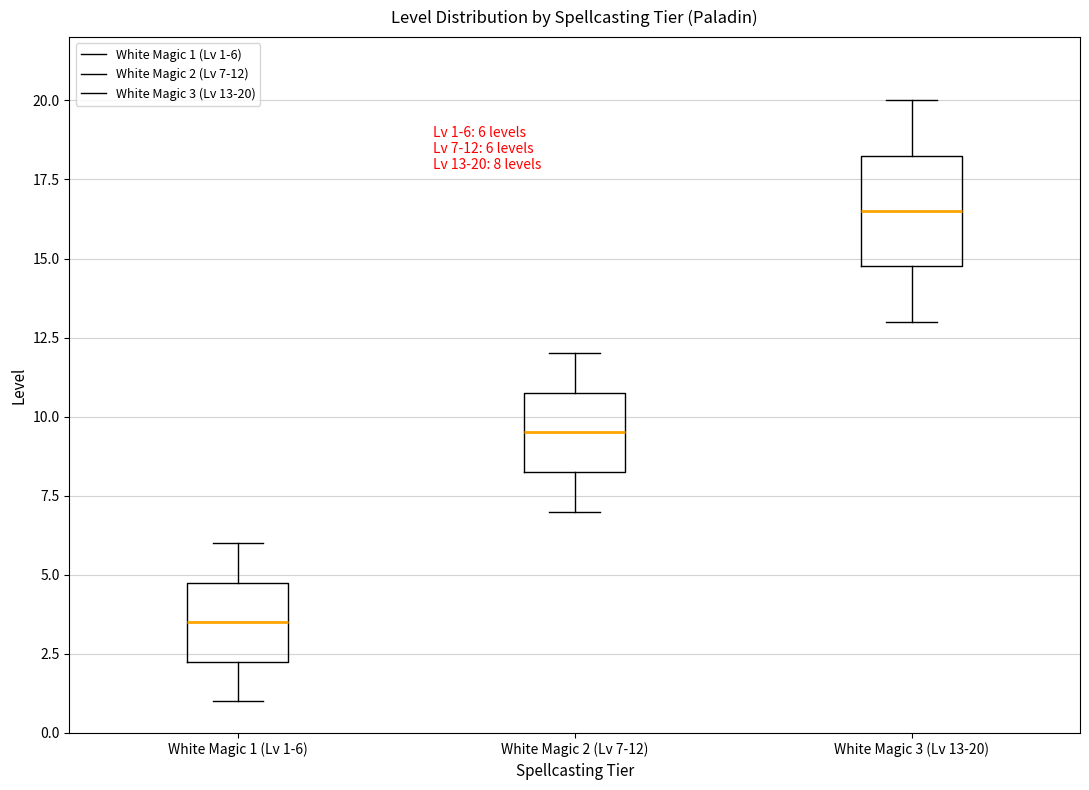

Which box has the highest median line?

White Magic 3 (Lv 13-20)